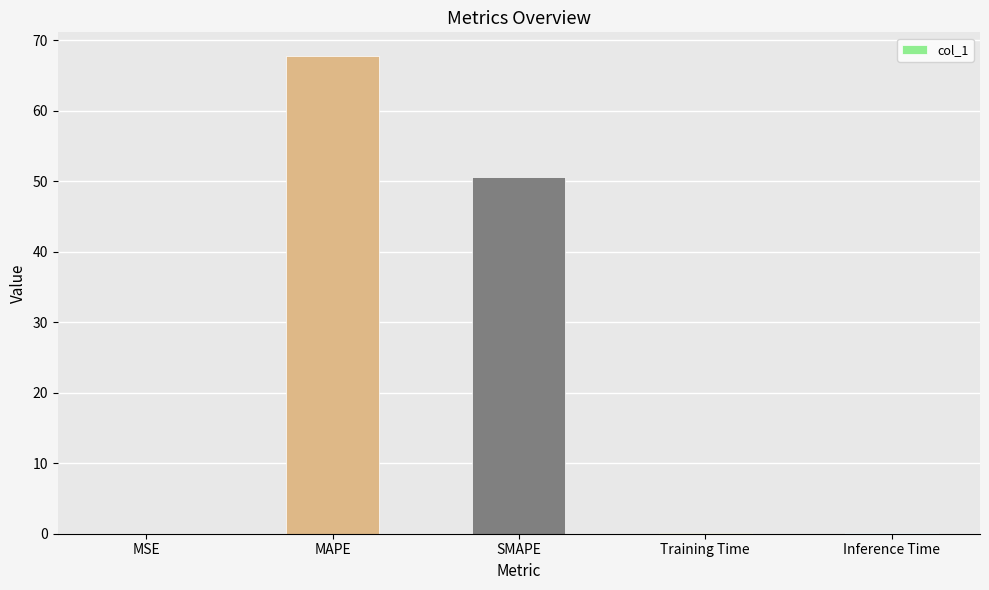

What is the sum of the values at Inference Time and Training Time?

0.1